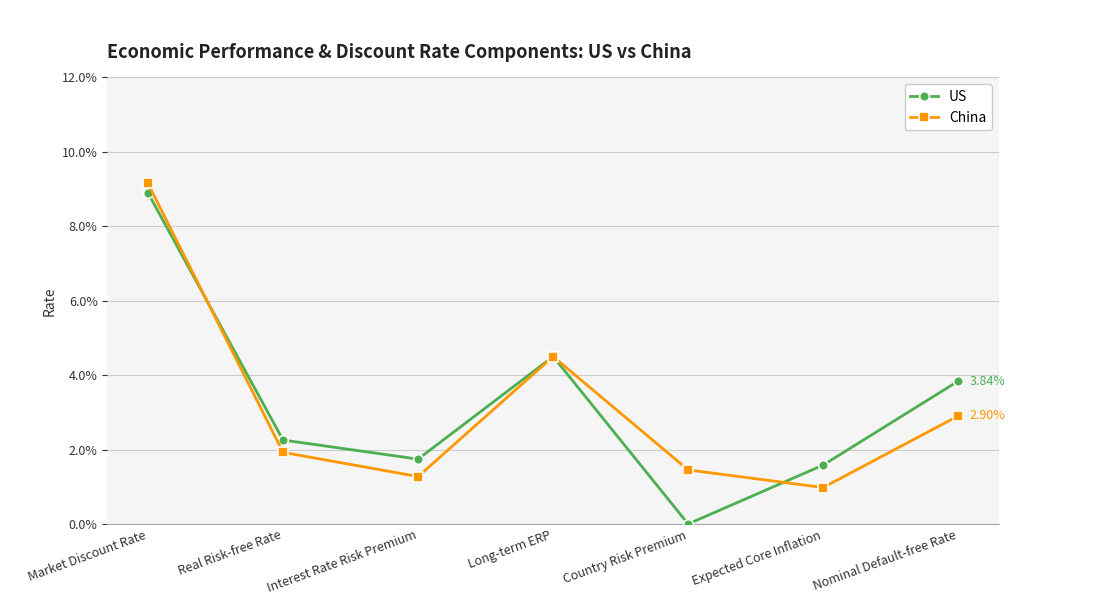

In US, how many points are lower than both neighbors (excluding endpoints)?

2